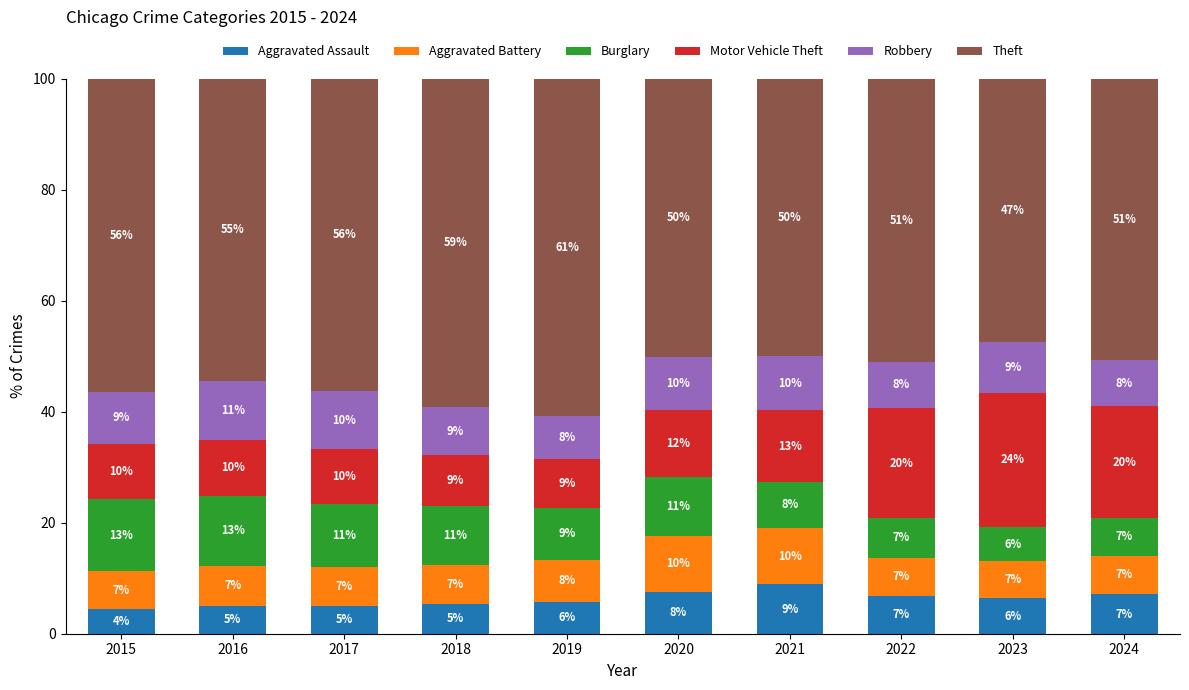

The value of Aggravated Assault at 2020 is 7.6. True or false?

True